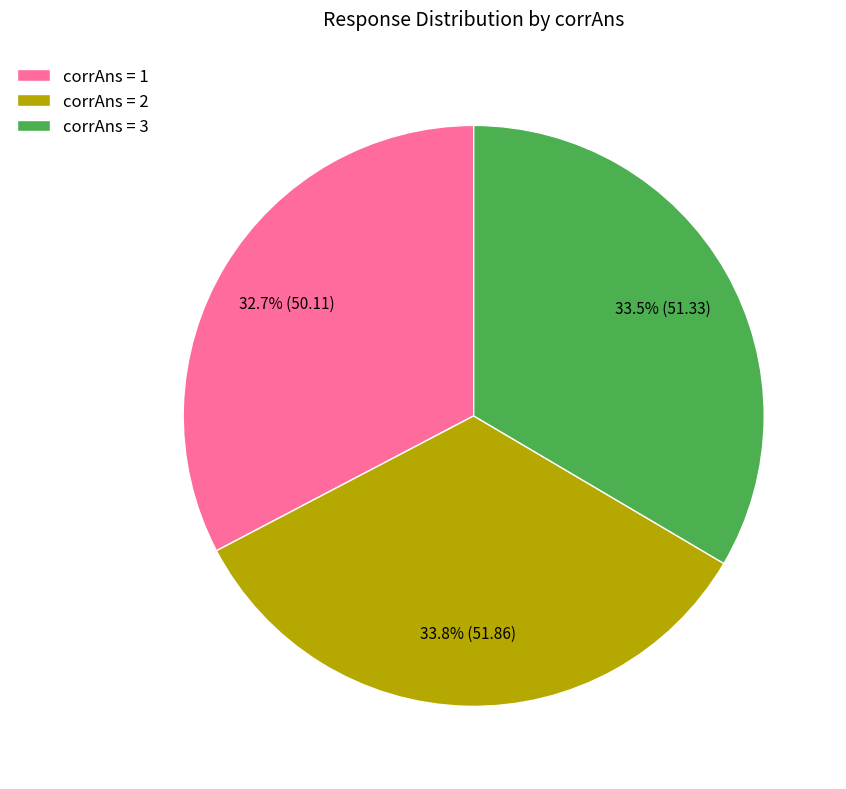

Which category has the smallest portion of the pie?

corrAns = 1